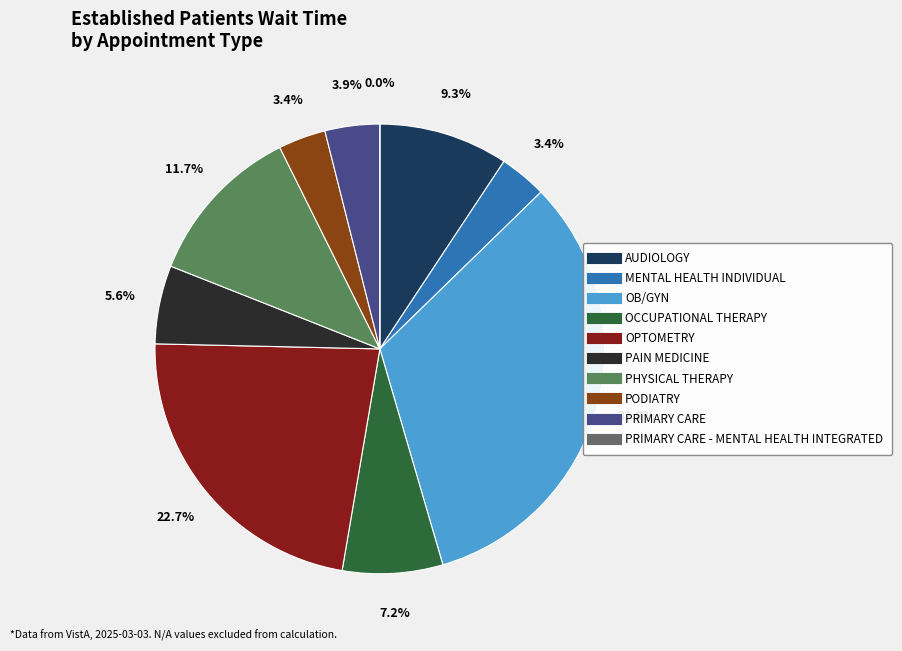

Does PRIMARY CARE - MENTAL HEALTH INTEGRATED account for over 50% of the chart?

No